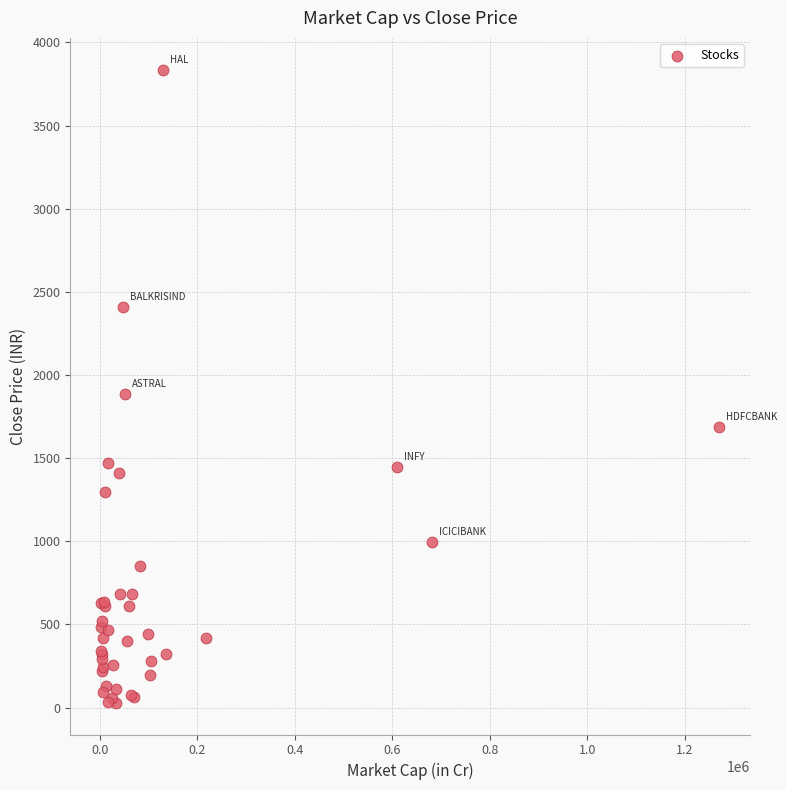

What Y value in the scatter plot is closest to 1932?

1888.7